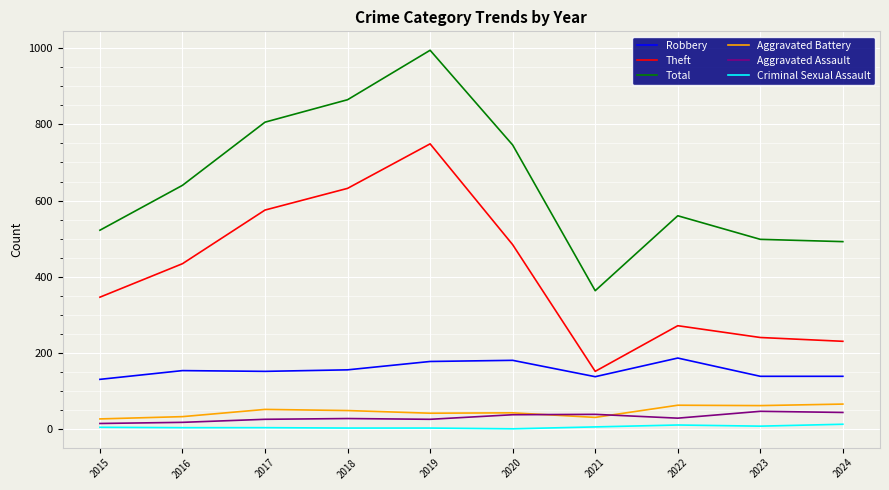

Which series has the largest total across all categories?

Total